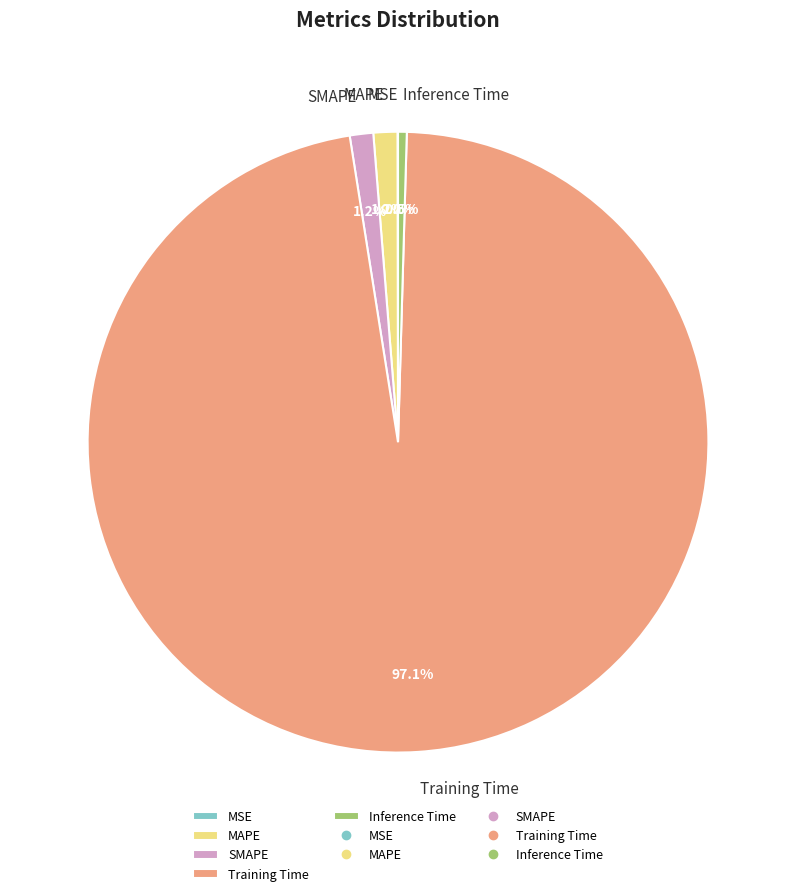

What percentage do SMAPE and Training Time together represent?

98.3%